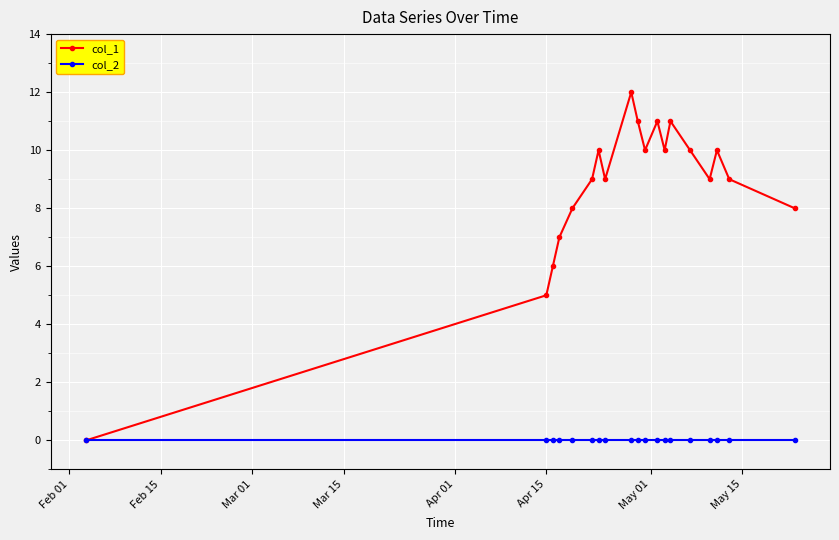

Which series has the widest spread of values?

col_1